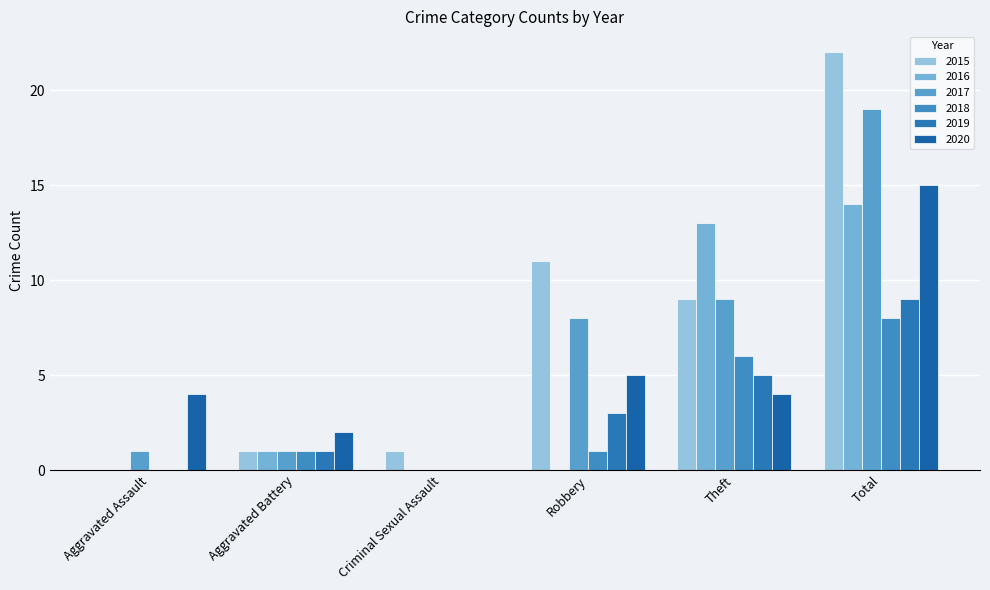

Between Aggravated Battery and Total, which series saw the biggest shift?

2015